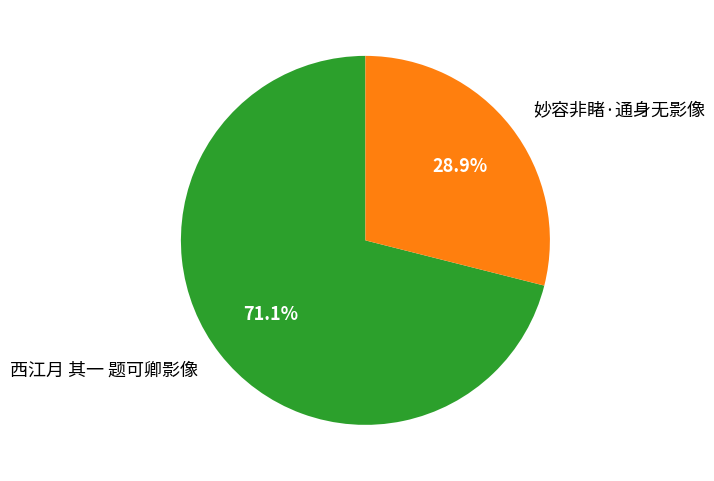

How many slices are in this pie chart?

2